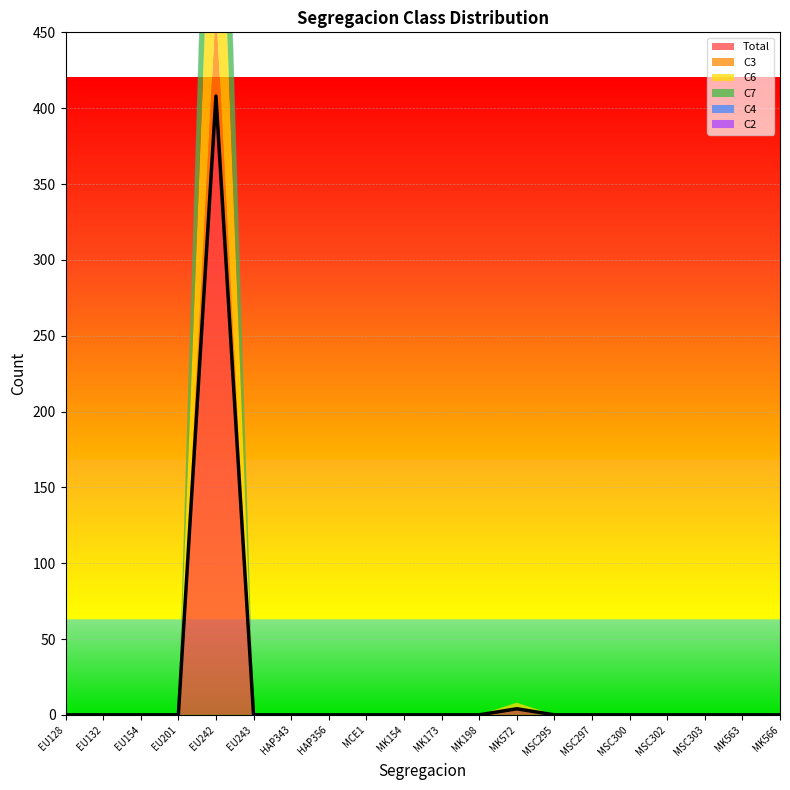

How many categories are shown in the chart?

20